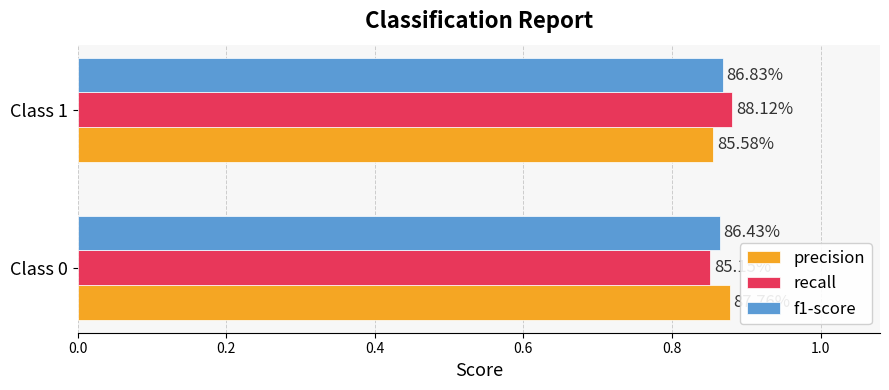

What are all the series names shown in the legend?

precision, recall, f1-score